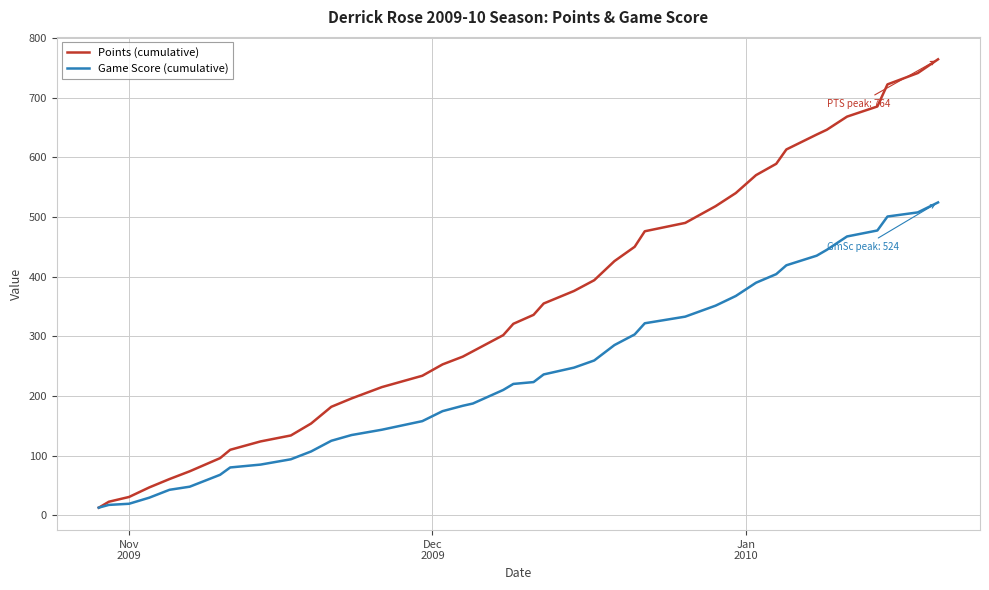

Which series has the widest spread of values?

Points (cumulative)